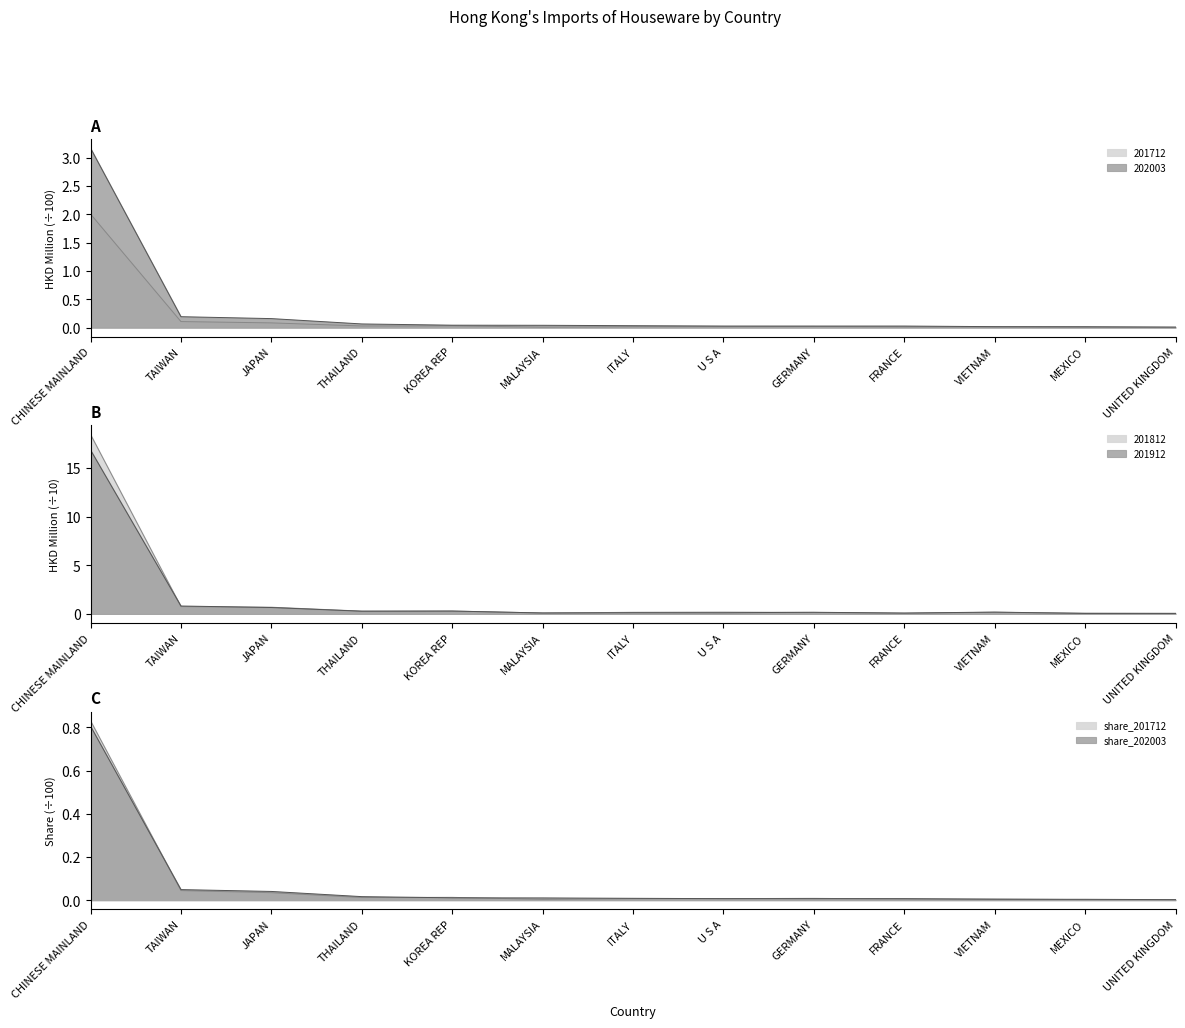

Which series has the largest total across all categories?

201812